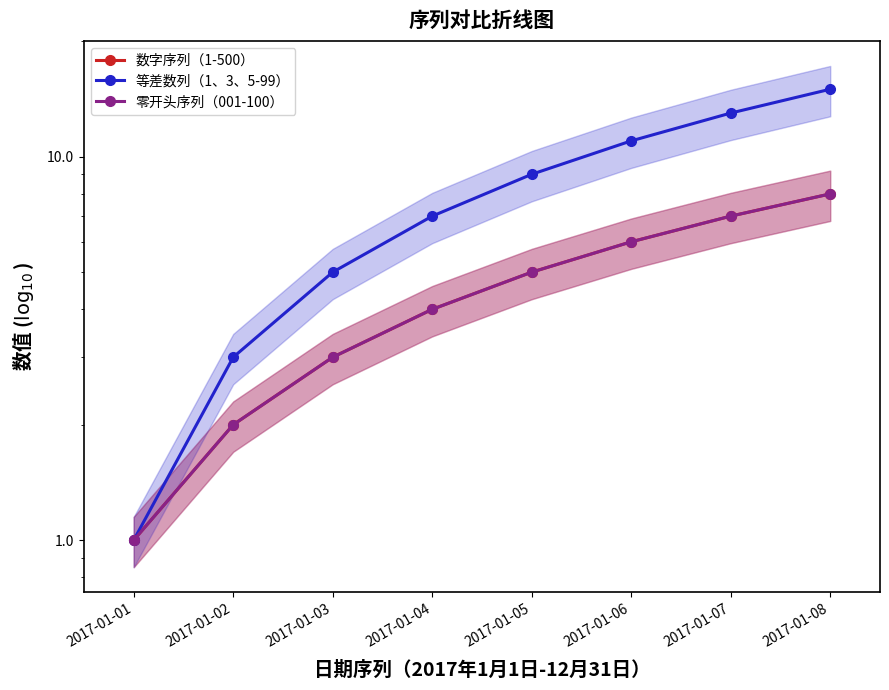

Which category has the lowest value in the 数字序列（1-500） series?

2017-01-01